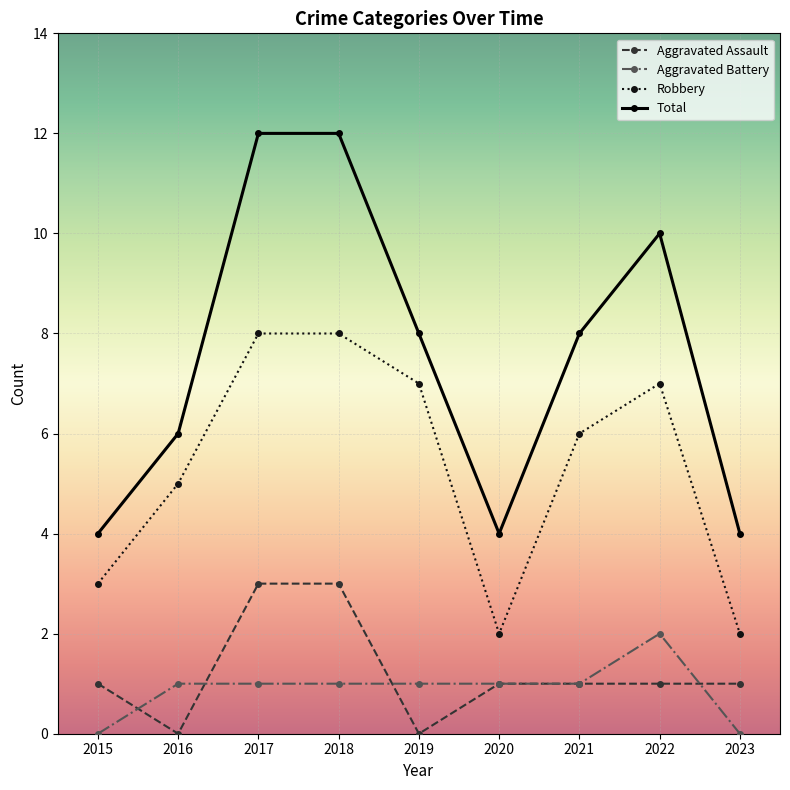

How many categories are shown in the chart?

9